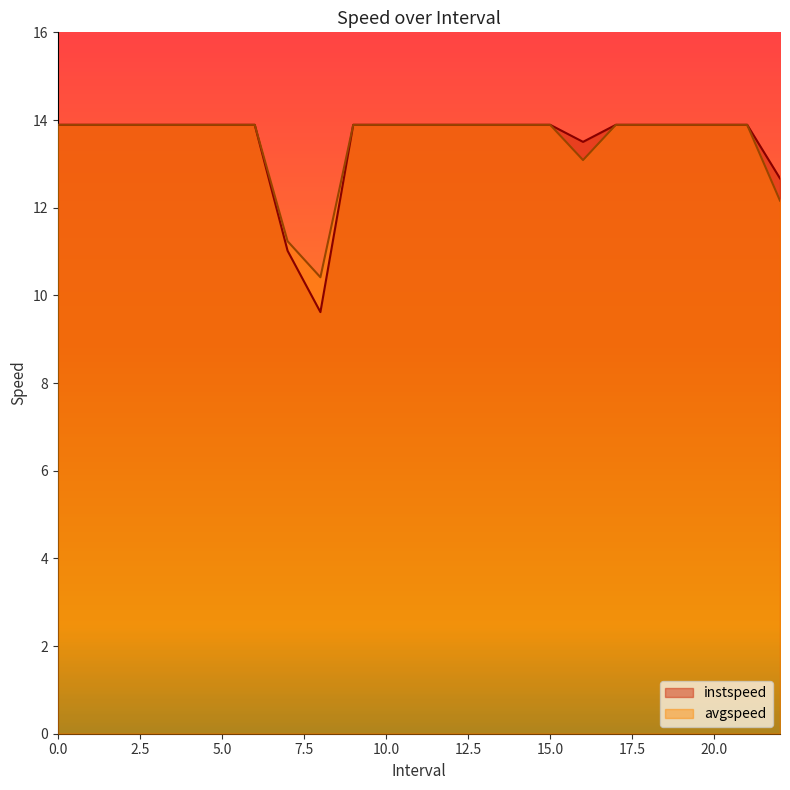

Reading left to right, extract all data points from this chart.

instspeed: 0=13.9	1=13.9	2=13.9	3=13.9	4=13.9	5=13.9	6=13.9	7.0=11.0	8.0=9.6	9=13.9	10=13.9	11=13.9	12=13.9	13=13.9	14=13.9	15=13.9	16.0=13.5	17=13.9	18=13.9	19=13.9	20=13.9	21=13.9	22.0=12.7
avgspeed: 0=13.9	1=13.9	2=13.9	3=13.9	4=13.9	5=13.9	6=13.9	7.0=11.2	8.0=10.4	9=13.9	10=13.9	11=13.9	12=13.9	13=13.9	14=13.9	15=13.9	16.0=13.1	17=13.9	18=13.9	19=13.9	20=13.9	21=13.9	22.0=12.2